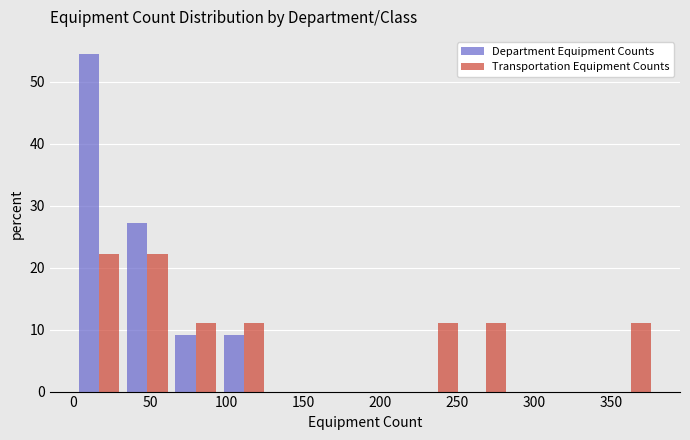

Reading left to right, list every range on the x-axis with the height of the bar of each series over it. Neither the bar edges nor the heights are printed on the chart, so give them approximately, as read against the axes.

1.0 to 32.5: Department Equipment Counts=55	Transportation Equipment Counts=22
32.5 to 64.0: Department Equipment Counts=27	Transportation Equipment Counts=22
64.0 to 95.5: Department Equipment Counts=9	Transportation Equipment Counts=11
95.5 to 127.0: Department Equipment Counts=9	Transportation Equipment Counts=11
127.0 to 158.5: Department Equipment Counts=0	Transportation Equipment Counts=0
158.5 to 190.0: Department Equipment Counts=0	Transportation Equipment Counts=0
190.0 to 221.5: Department Equipment Counts=0	Transportation Equipment Counts=0
221.5 to 253.0: Department Equipment Counts=0	Transportation Equipment Counts=11
253.0 to 284.5: Department Equipment Counts=0	Transportation Equipment Counts=11
284.5 to 316.0: Department Equipment Counts=0	Transportation Equipment Counts=0
316.0 to 347.5: Department Equipment Counts=0	Transportation Equipment Counts=0
347.5 to 379.0: Department Equipment Counts=0	Transportation Equipment Counts=11